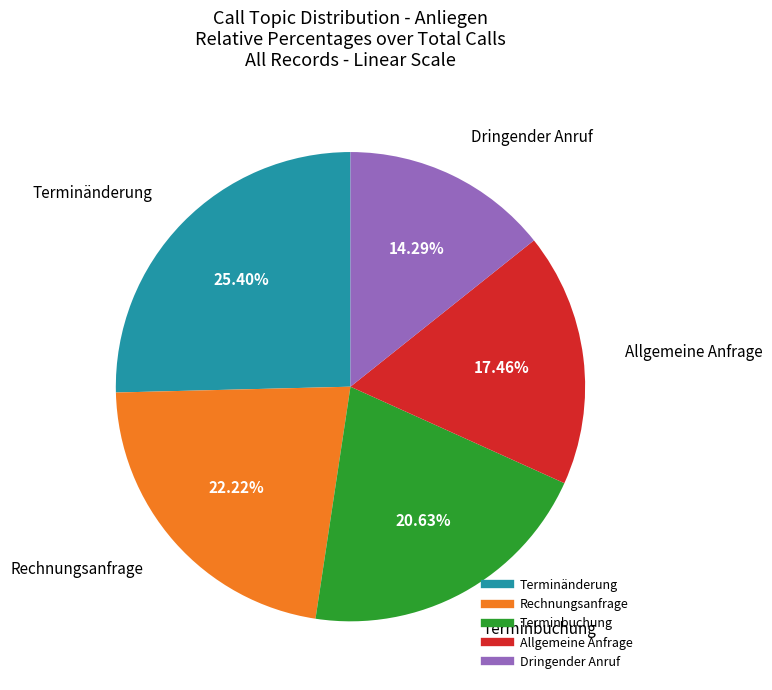

The Rechnungsanfrage slice represents 14% of the pie. True or false?

False